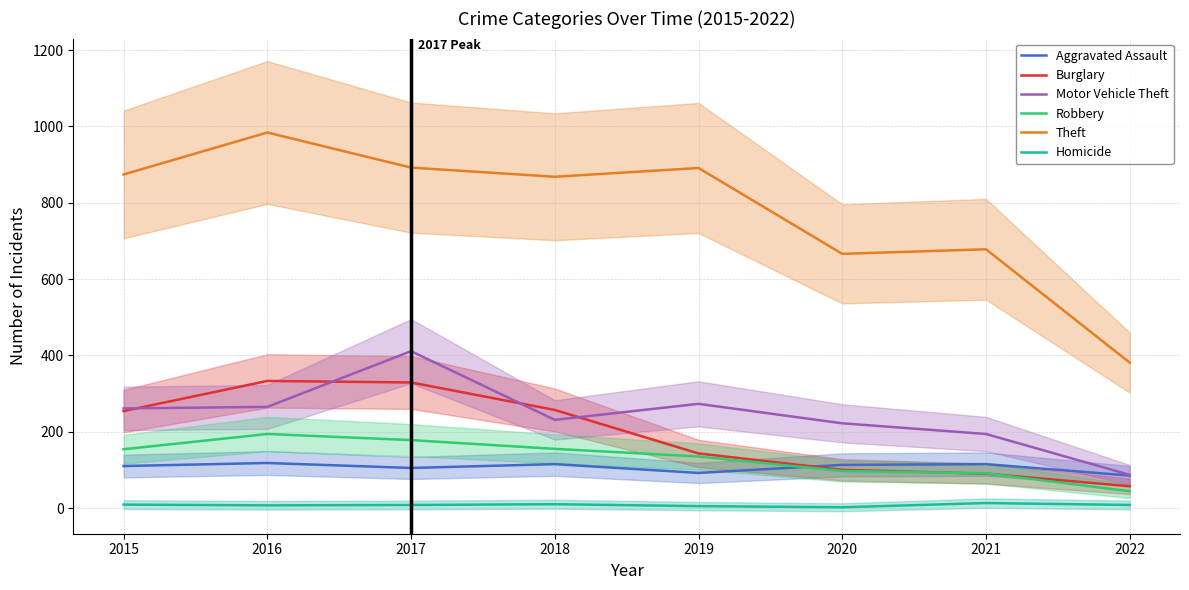

True or false: Theft and Motor Vehicle Theft cross at least once.

False